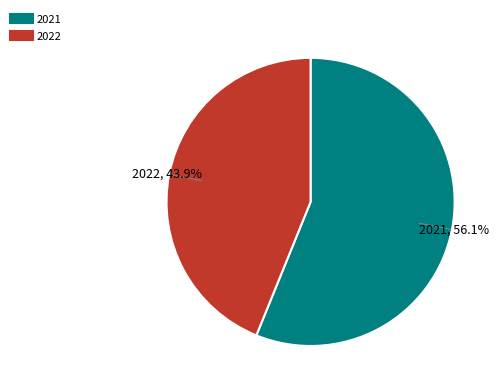

What portion of the pie excludes 2021?

43.9%